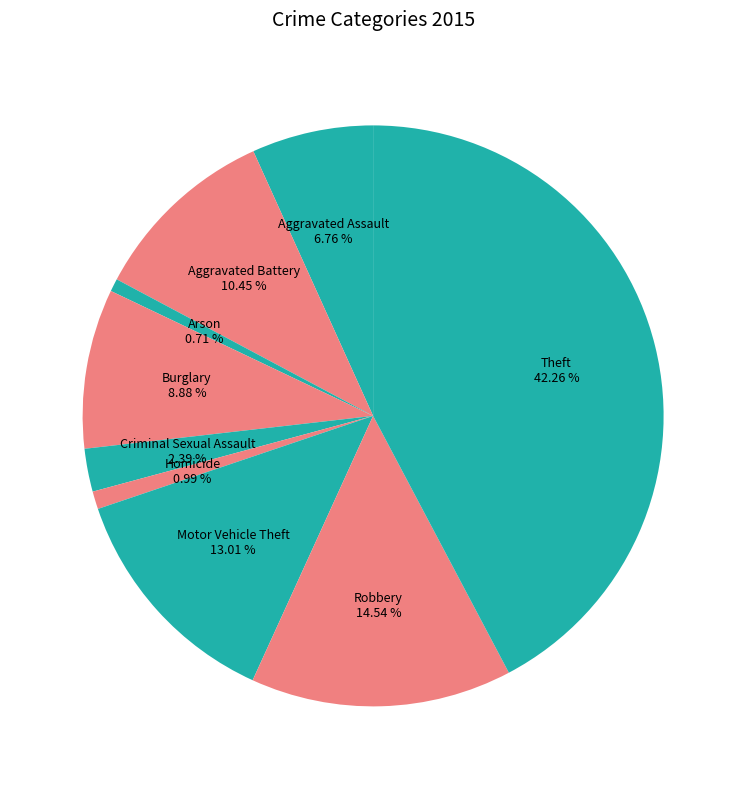

Rank the categories by value from highest to lowest.

Theft, Robbery, Motor Vehicle Theft, Aggravated Battery, Burglary, Aggravated Assault, Criminal Sexual Assault, Homicide, Arson